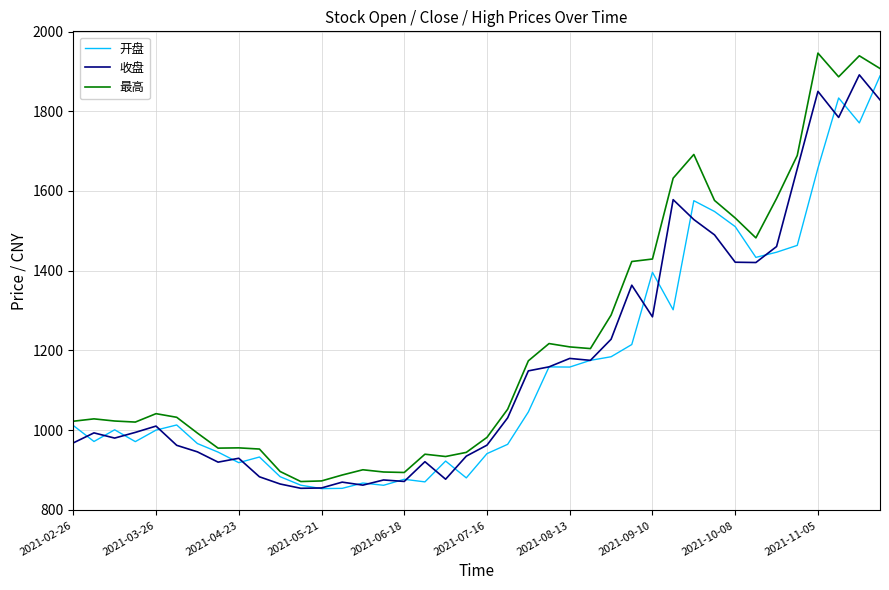

How many series are shown in this chart?

3